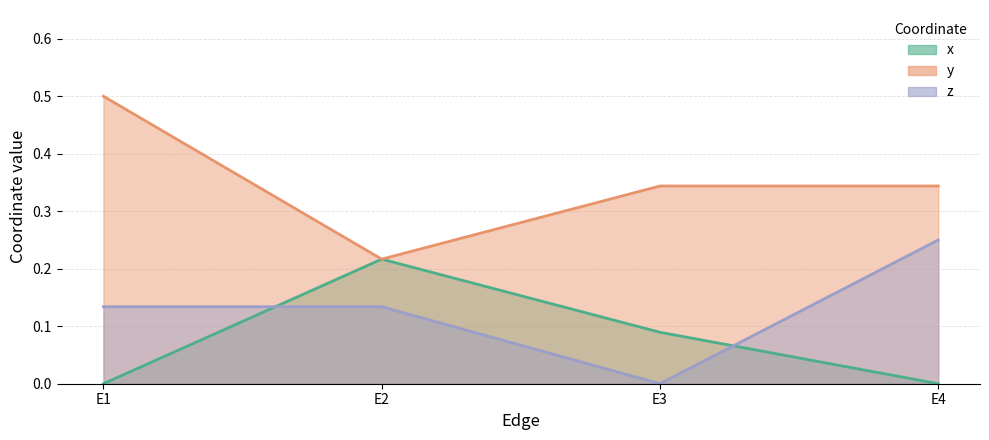

Count the number of data series in this chart.

3